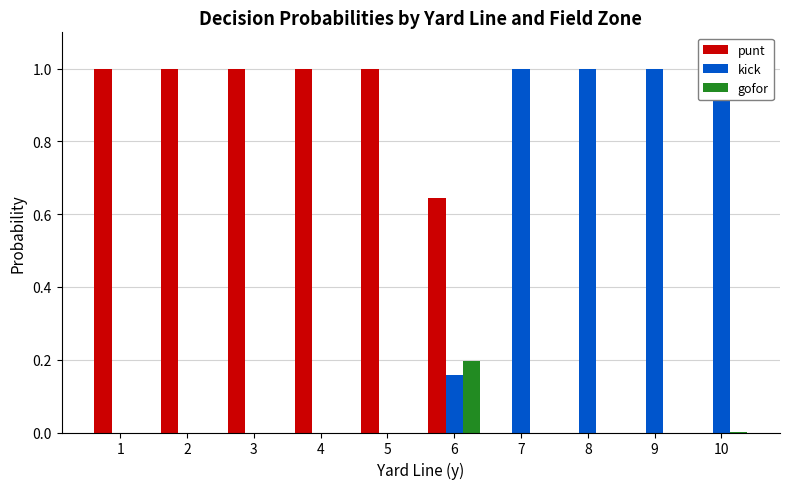

The value of punt at 7 is 0.6. True or false?

False